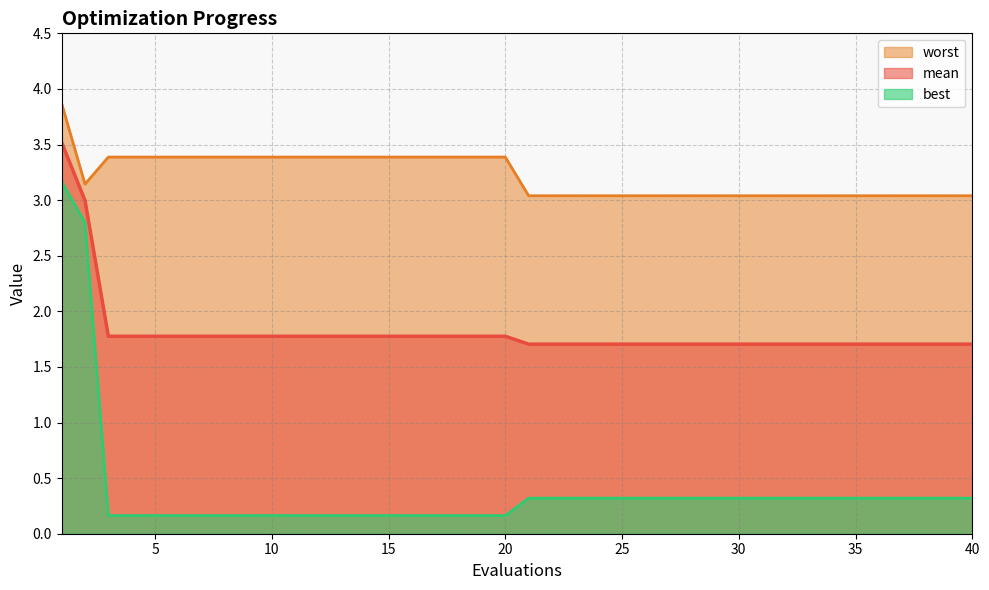

What is the maximum value shown in the chart?

3.9